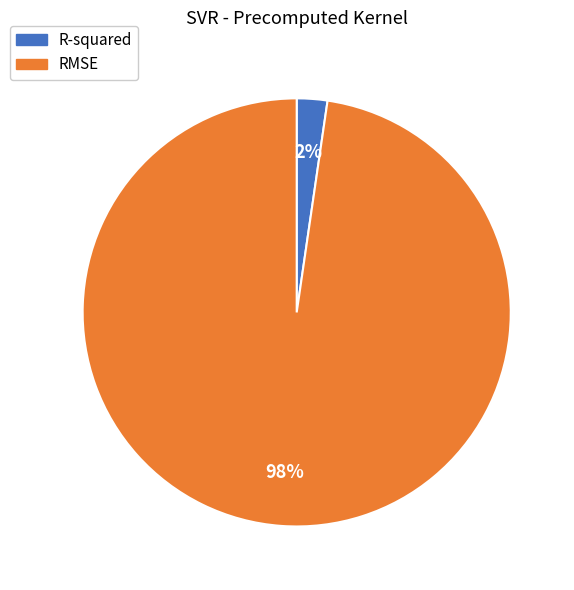

Is it true that R-squared is 2% of the pie?

True